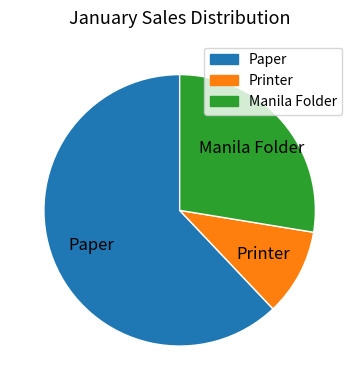

Approximately how many times larger is the value at Manila Folder compared to Paper?

0.4